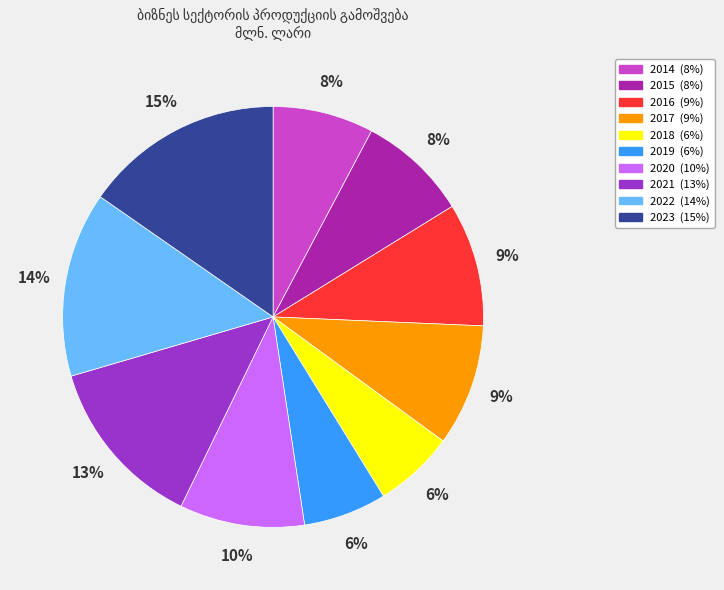

Do 2014 and 2015 together represent more than half of the pie?

No